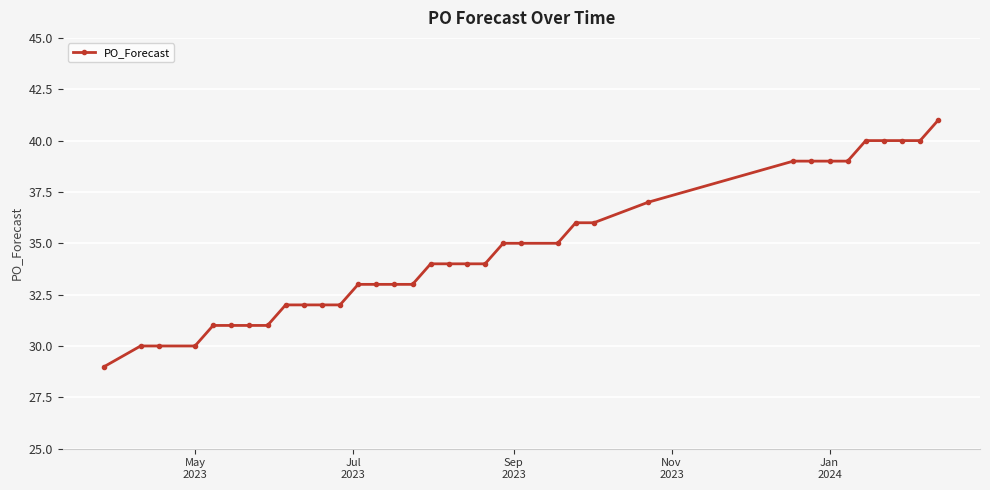

What is the smallest value displayed?

29